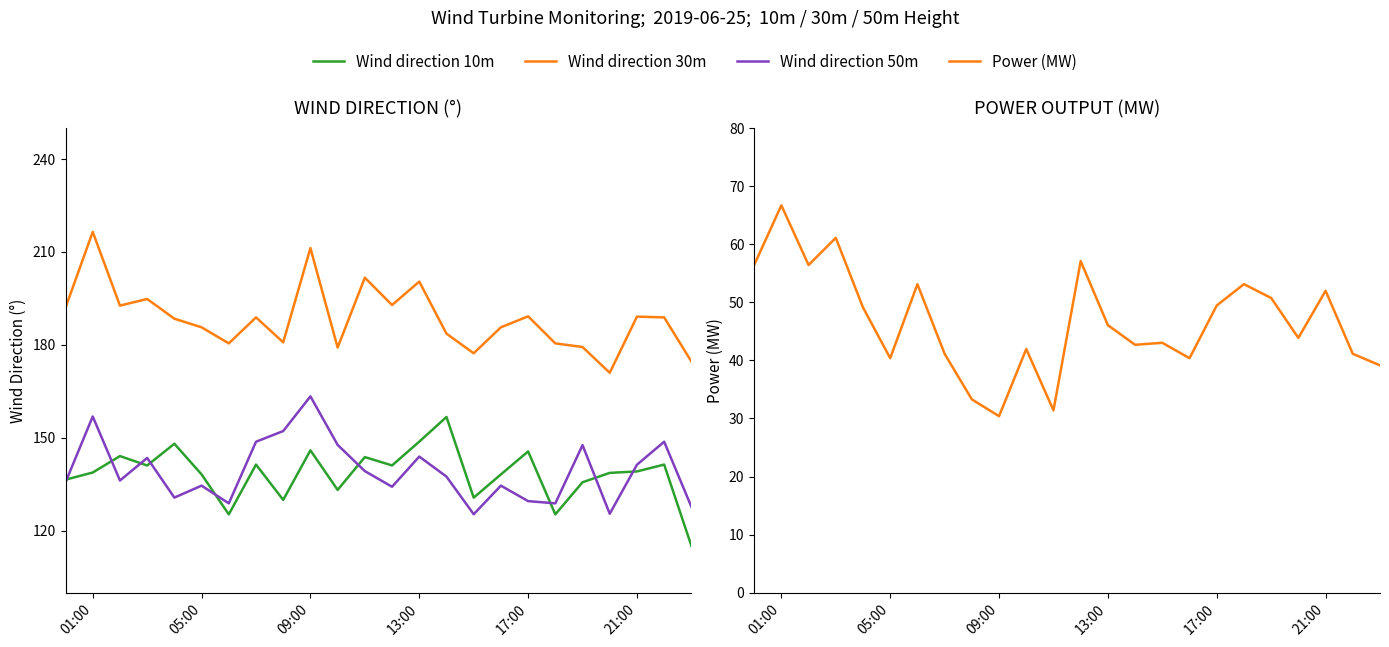

How many intersections are there between Wind direction 50m and Wind direction 10m?

9